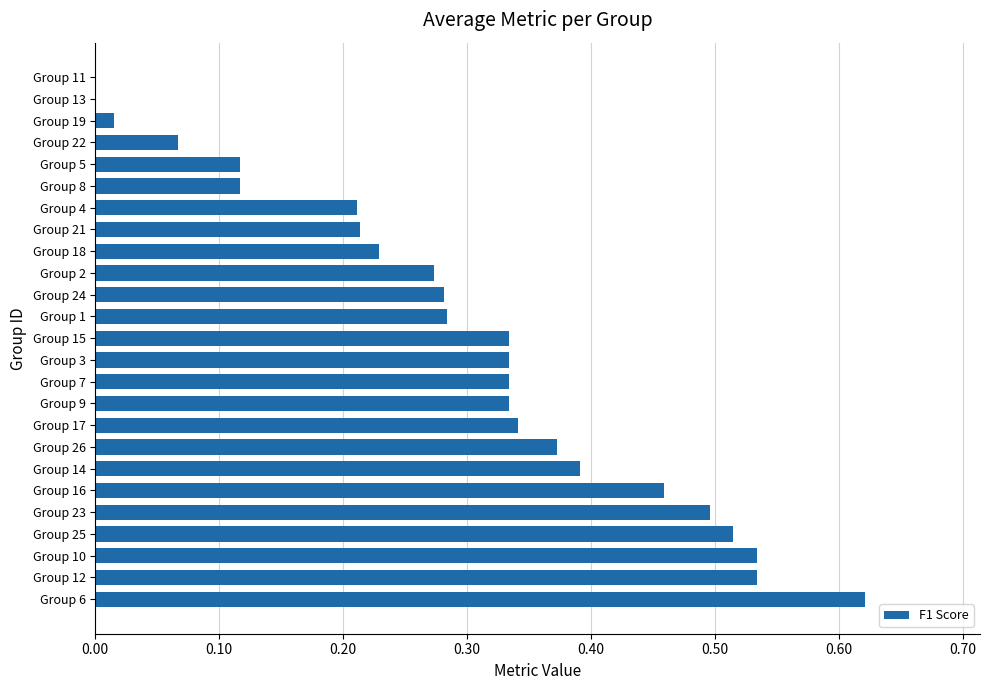

Which has a higher value, Group 24 or Group 15?

Group 15